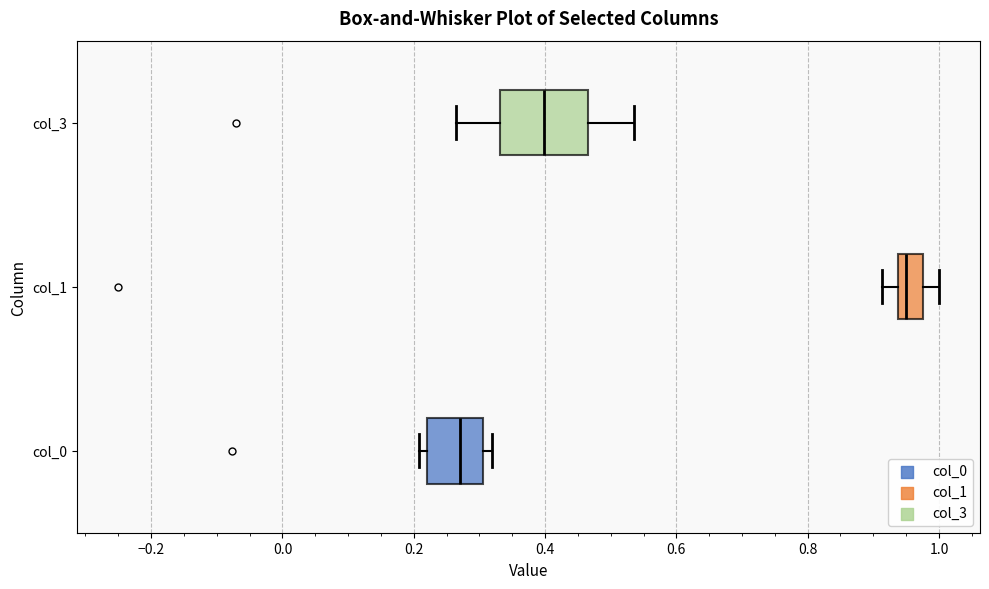

Where does the median line of the box for col_1 sit on the x-axis? The values are not printed on the chart, so give them approximately, as read against the axis.

0.96